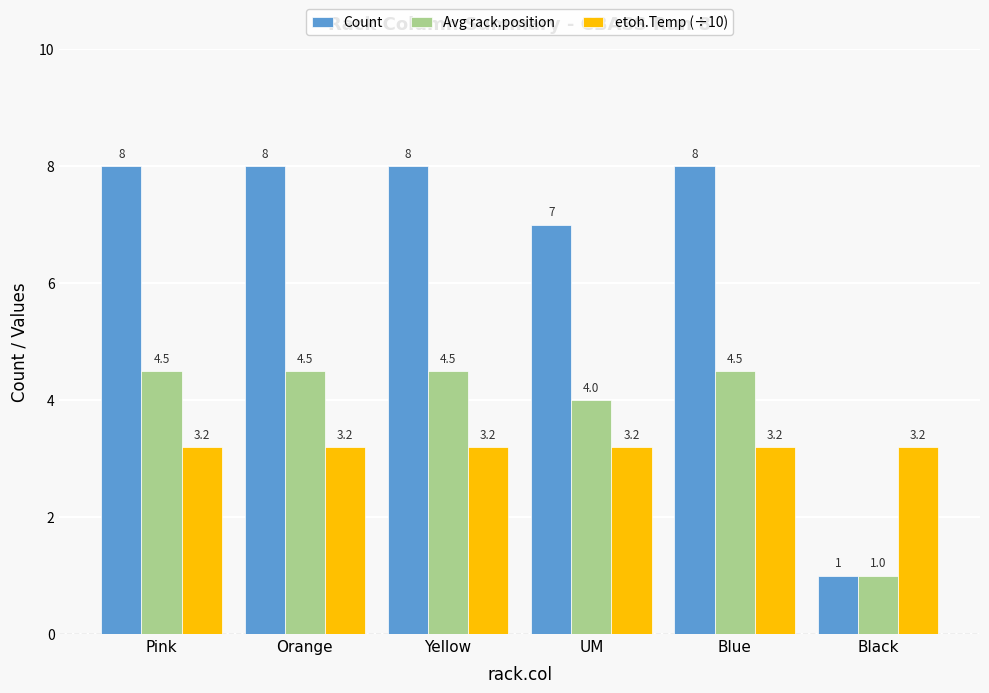

What is the label of the 1st bar from the right?

Black